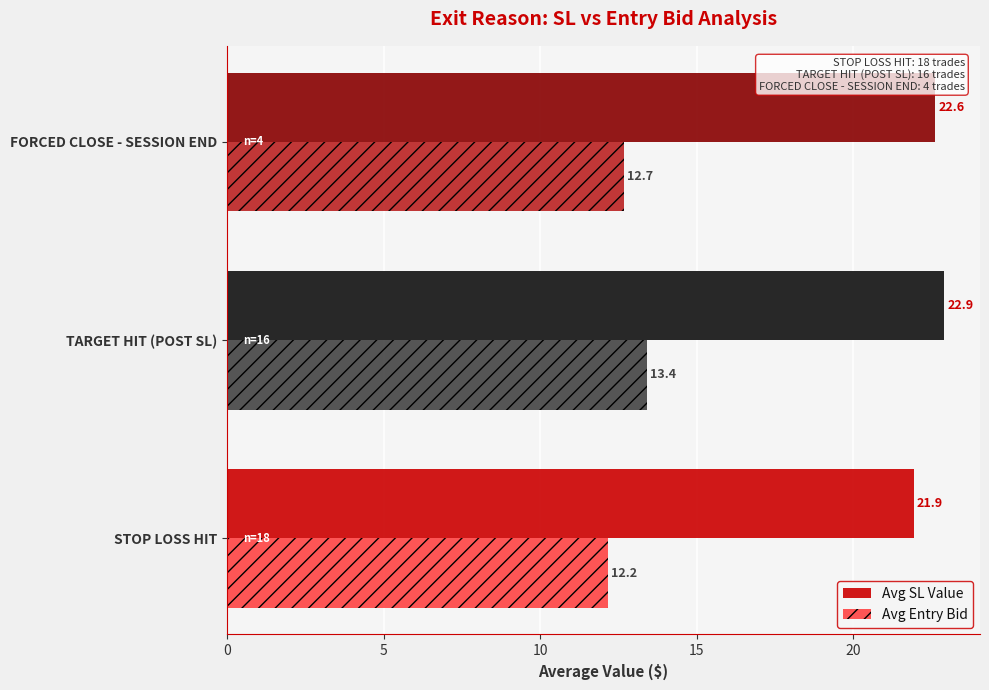

How many data points in Avg SL Value are above 22?

2